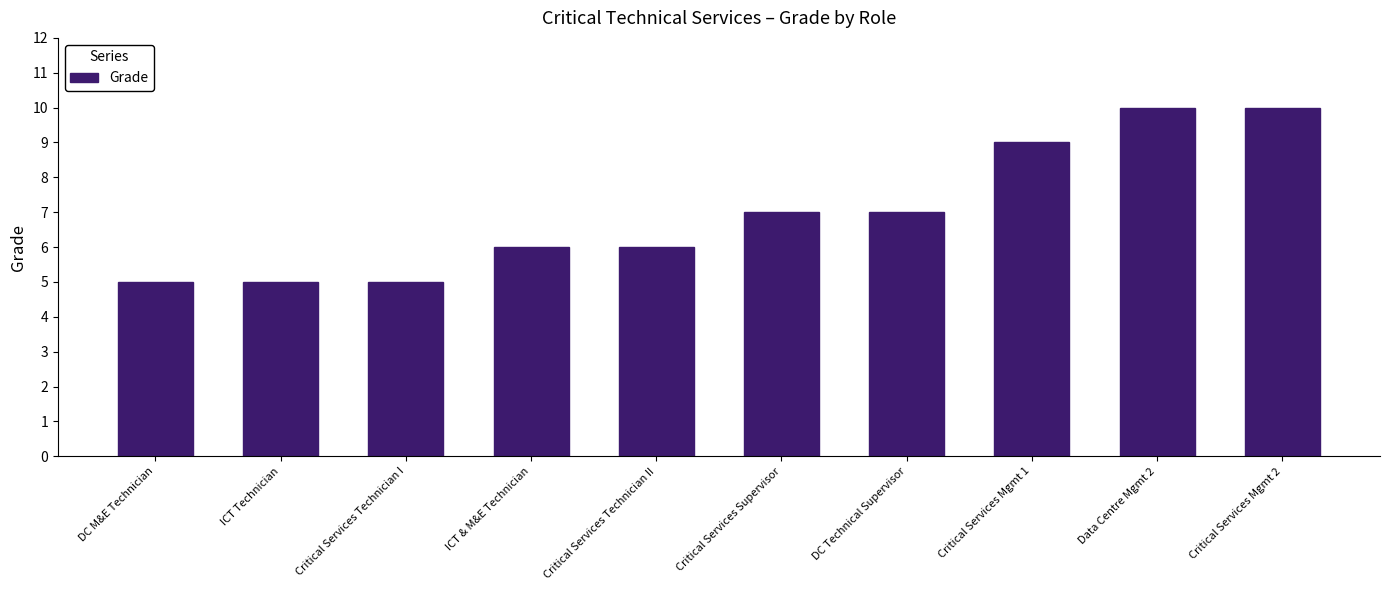

How many values are between 5 and 9?

8